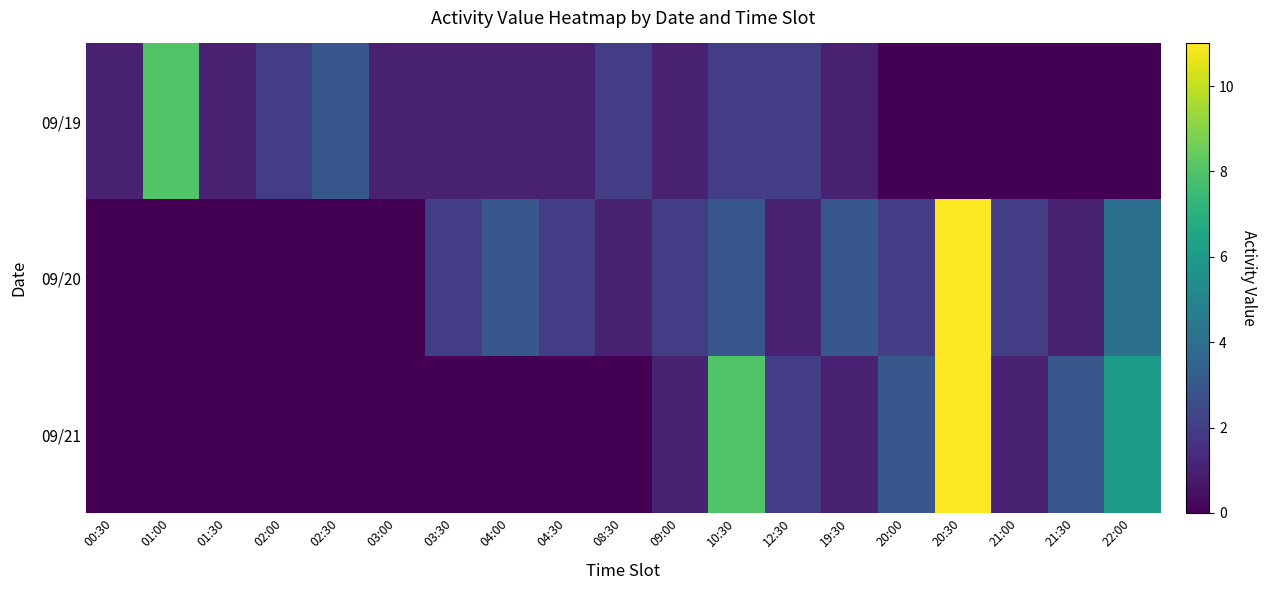

Between 22:00 and 01:00, which is larger?

01:00